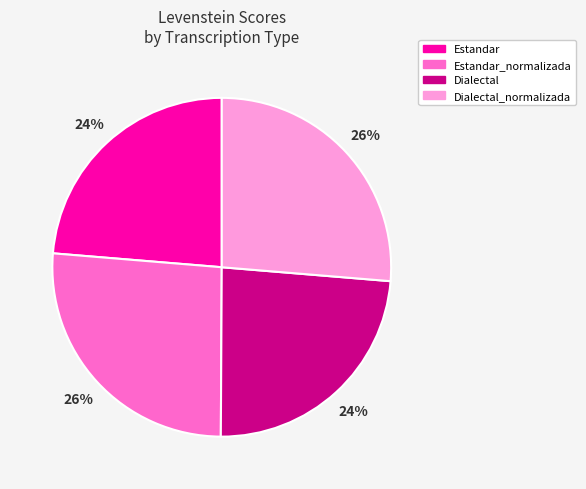

Is there a majority slice in this chart?

No